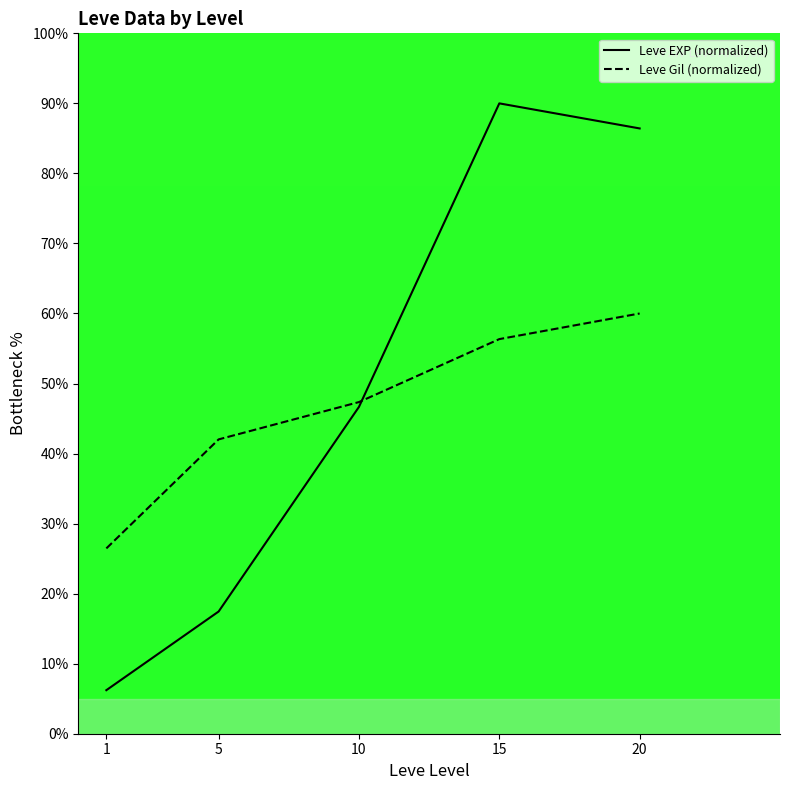

At how many categories does at least one series exceed 78?

2